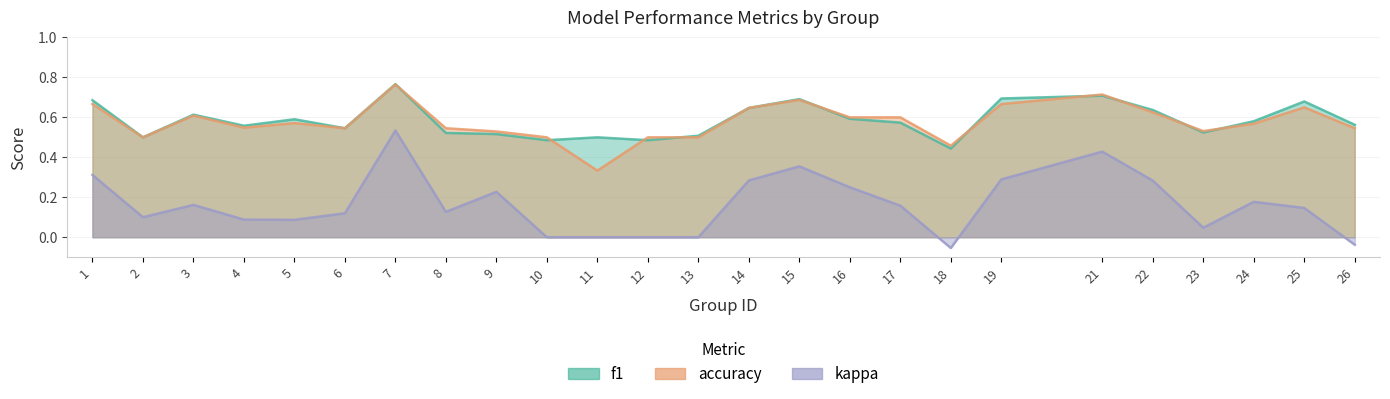

Which series has the largest range (max minus min)?

kappa